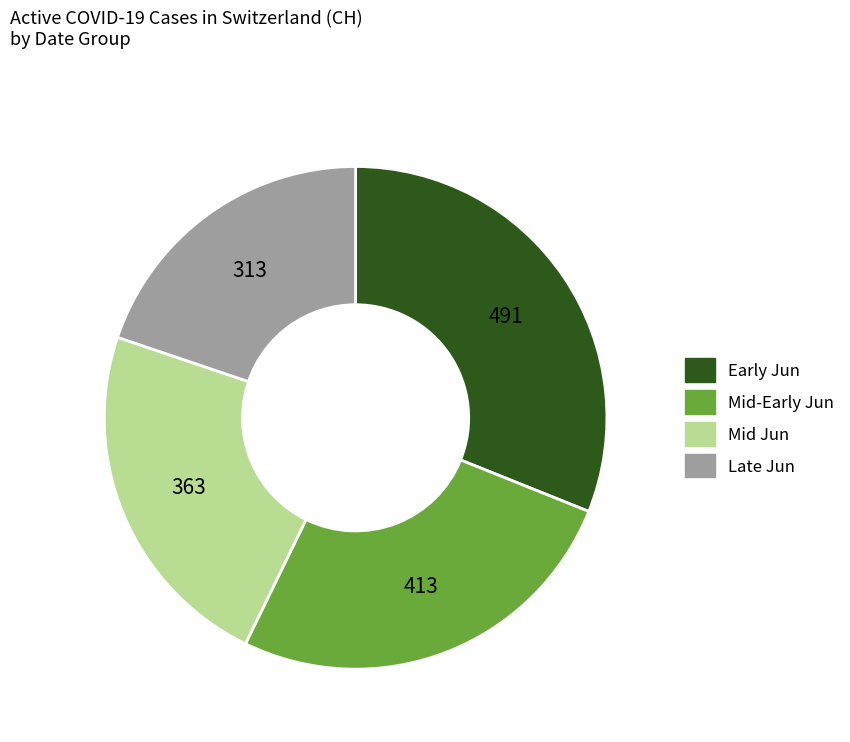

Is there a majority slice in this chart?

No